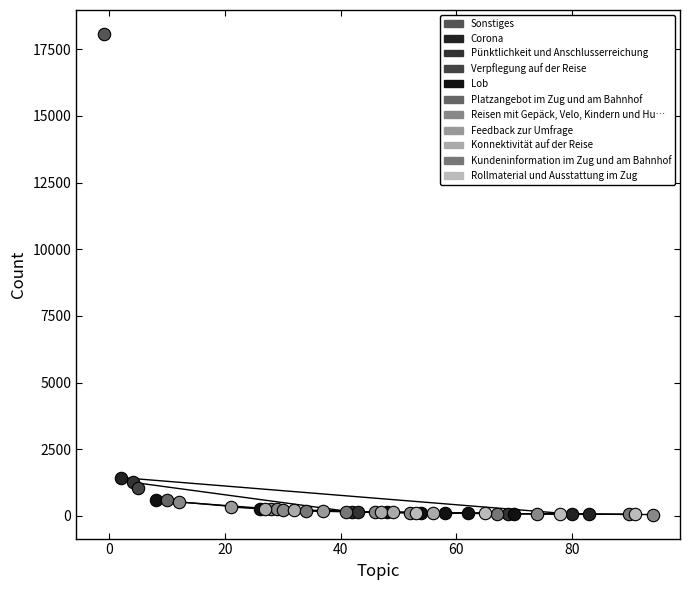

Which series contains the highest Y value?

Sonstiges